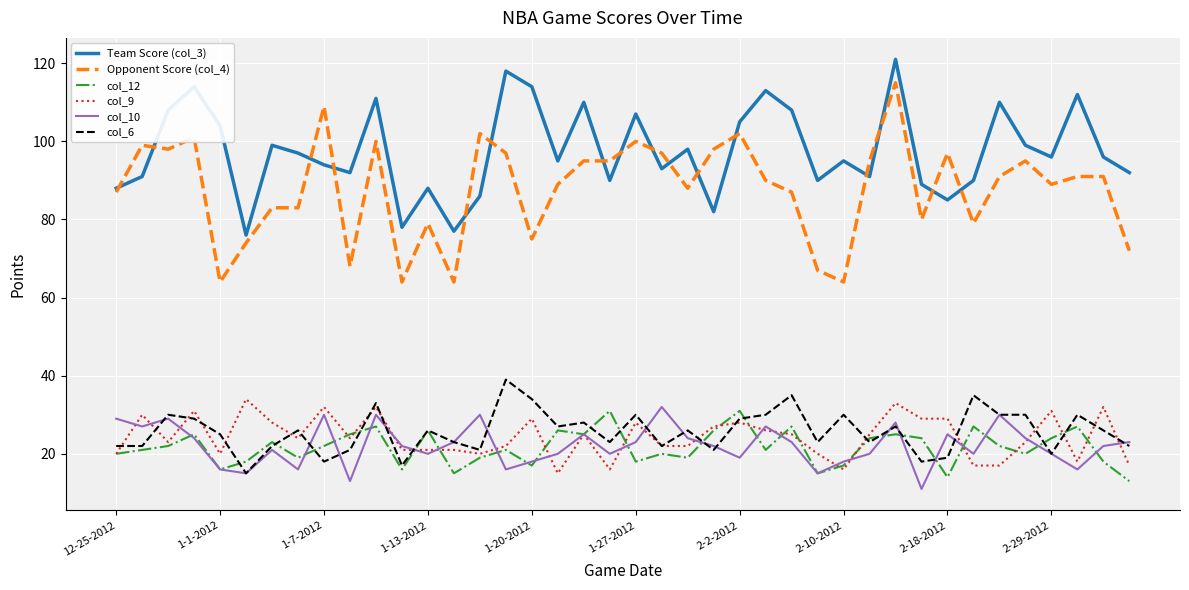

True or false: Opponent Score (col_4) and col_10 intersect in this chart.

False